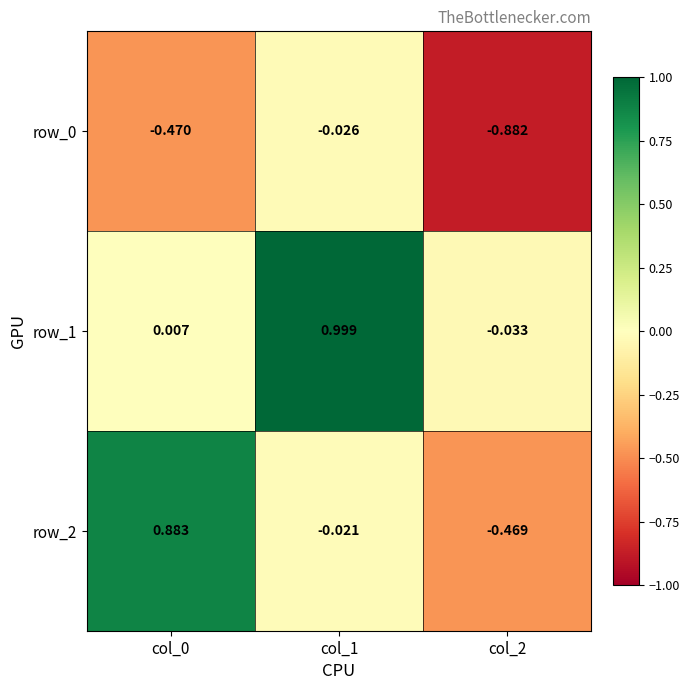

Is the value of row_2 at col_2 greater than the value of row_1 at col_2?

No